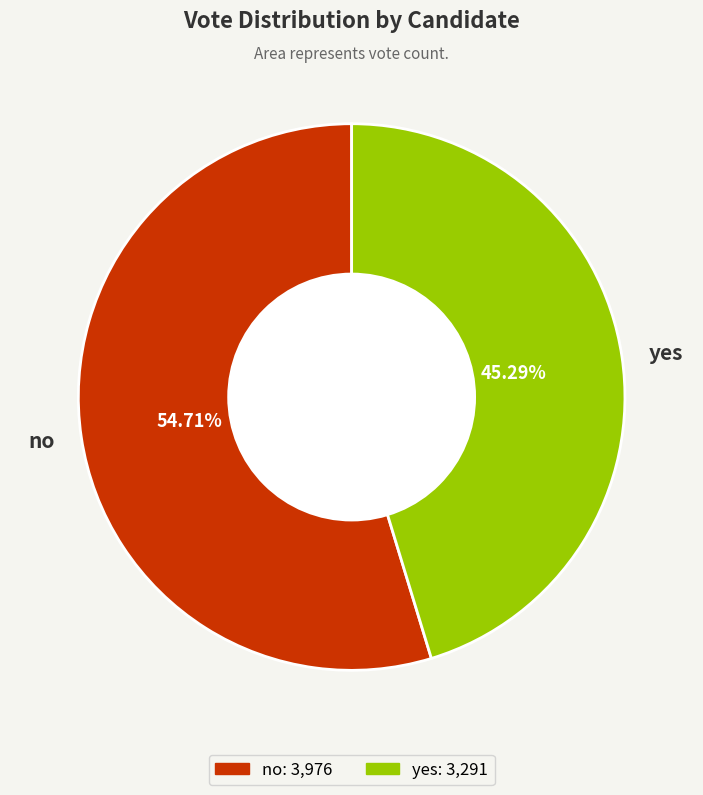

What percentage is the yes slice, to the nearest percent?

45%